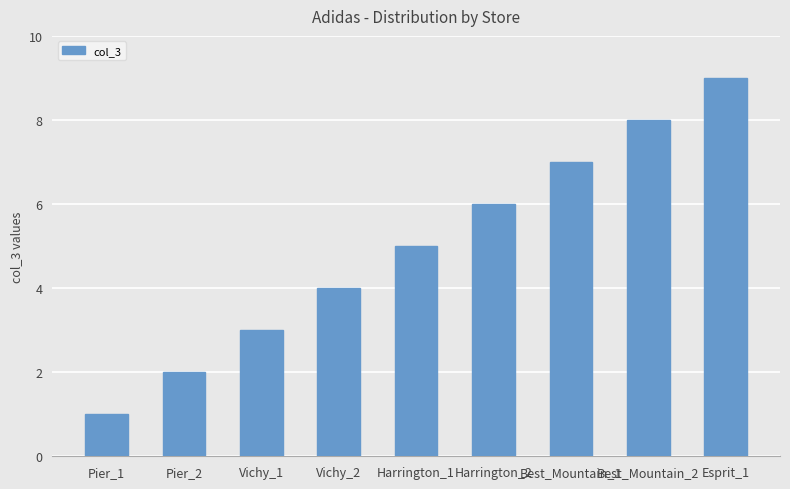

Are the bars grouped side by side (vs. stacked)?

No